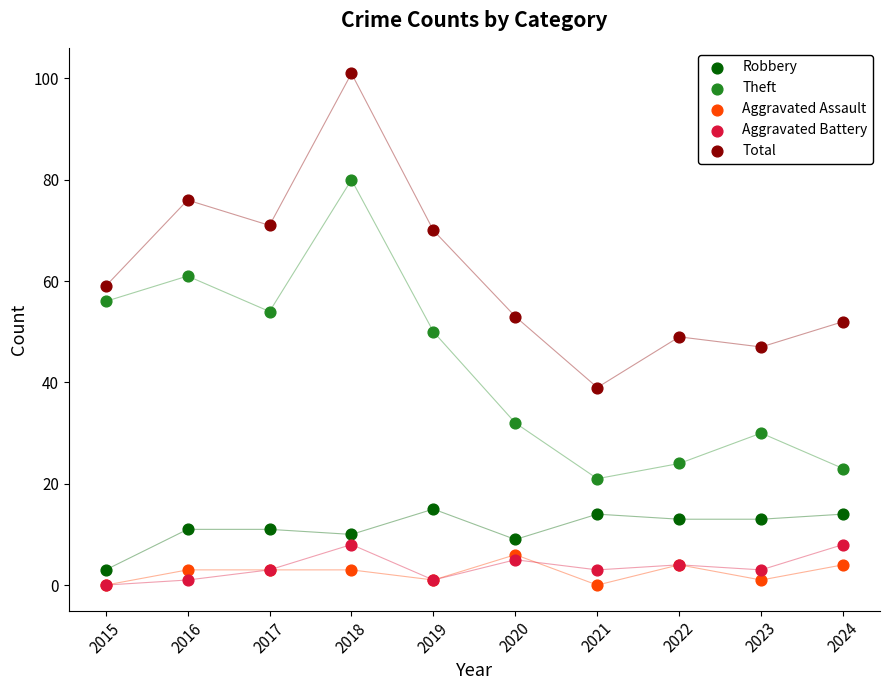

What are all the series names shown in the legend?

Robbery, Theft, Aggravated Assault, Aggravated Battery, Total